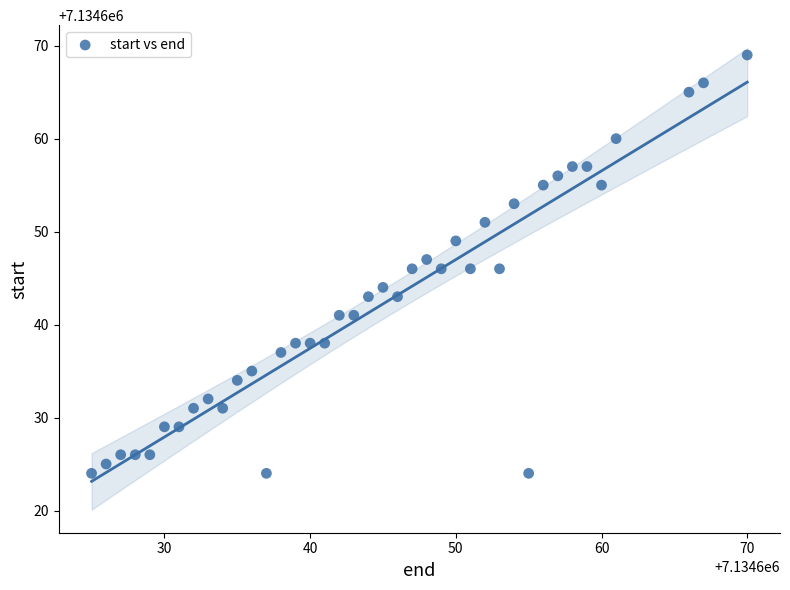

What is the range of X values (max minus min)?

45